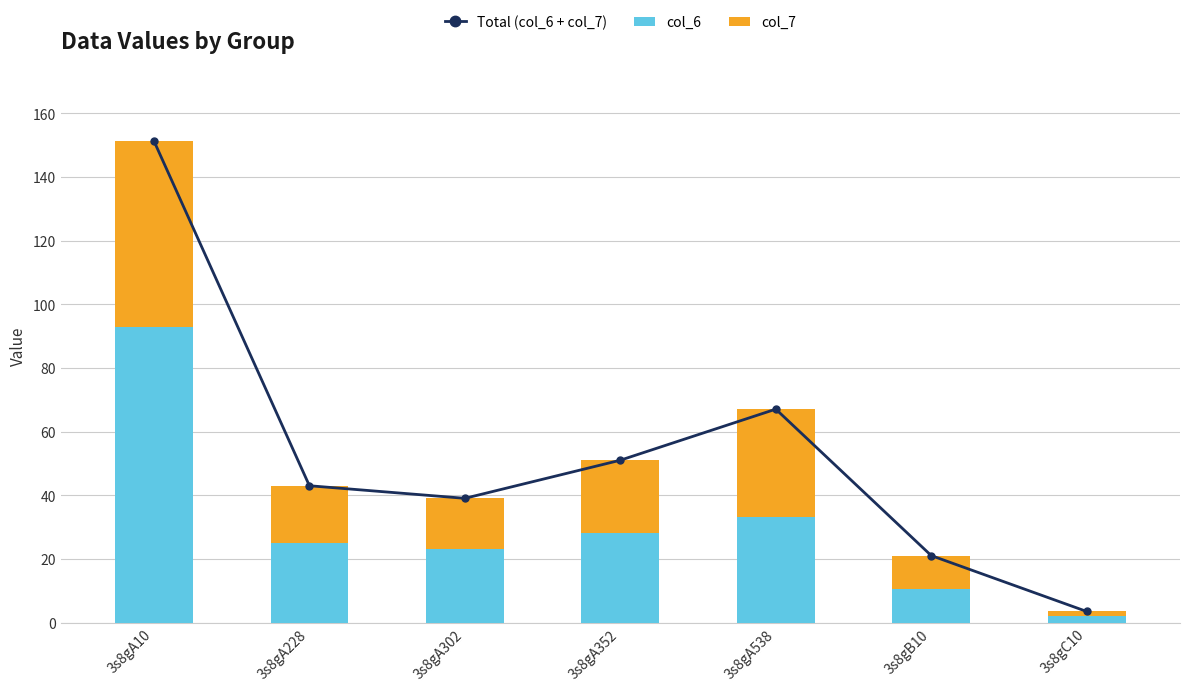

Between 3s8gB10 and 3s8gA538, which is larger?

3s8gA538